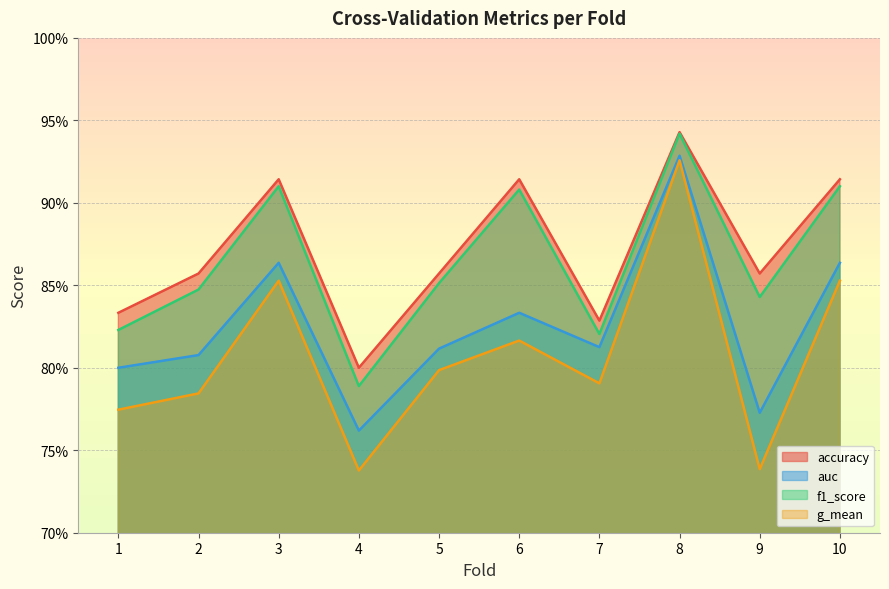

Which series has the widest spread of values?

g_mean